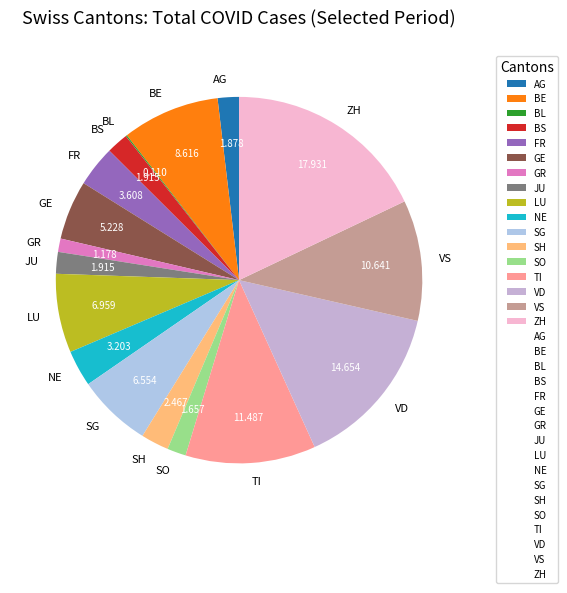

Between AG and SH, which is larger?

SH